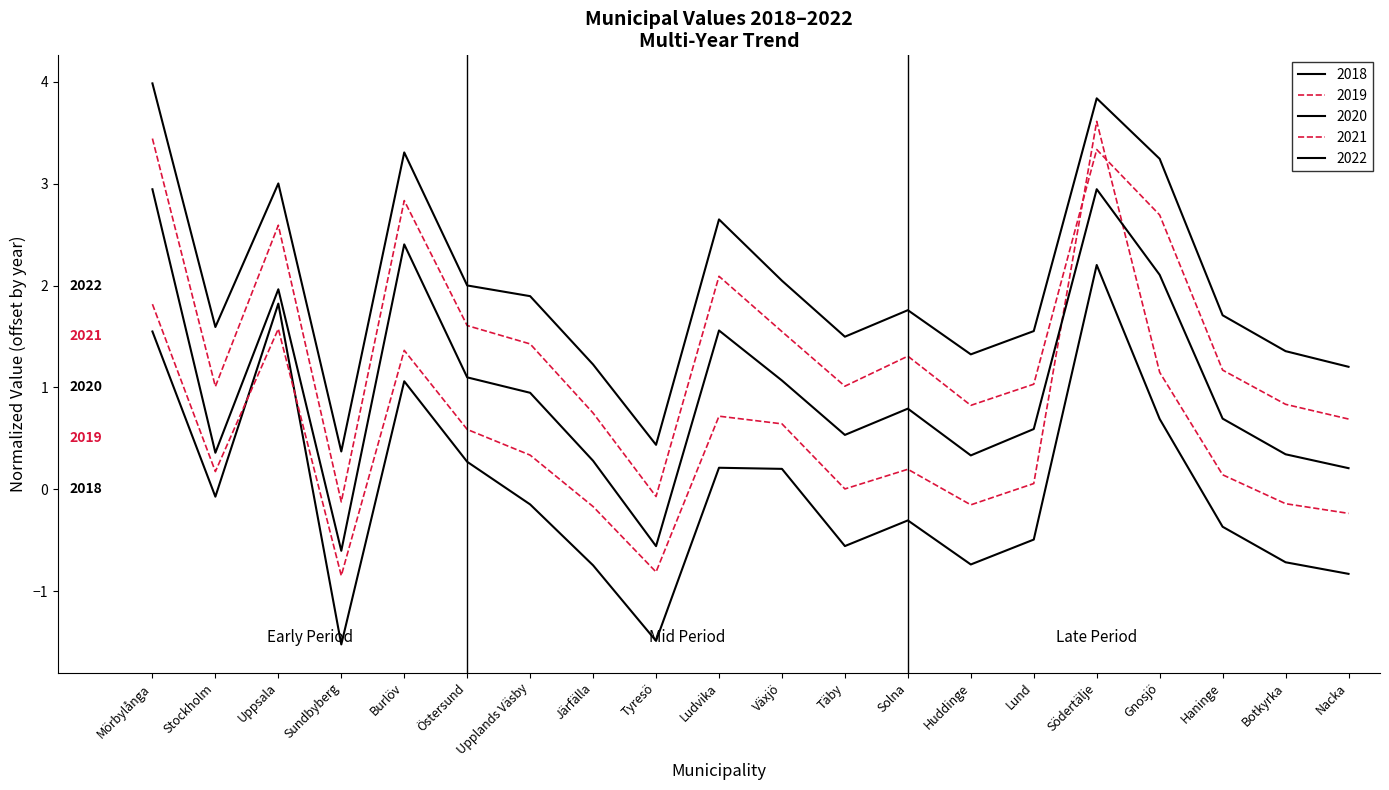

Is this an area chart (filled region under the line)?

No